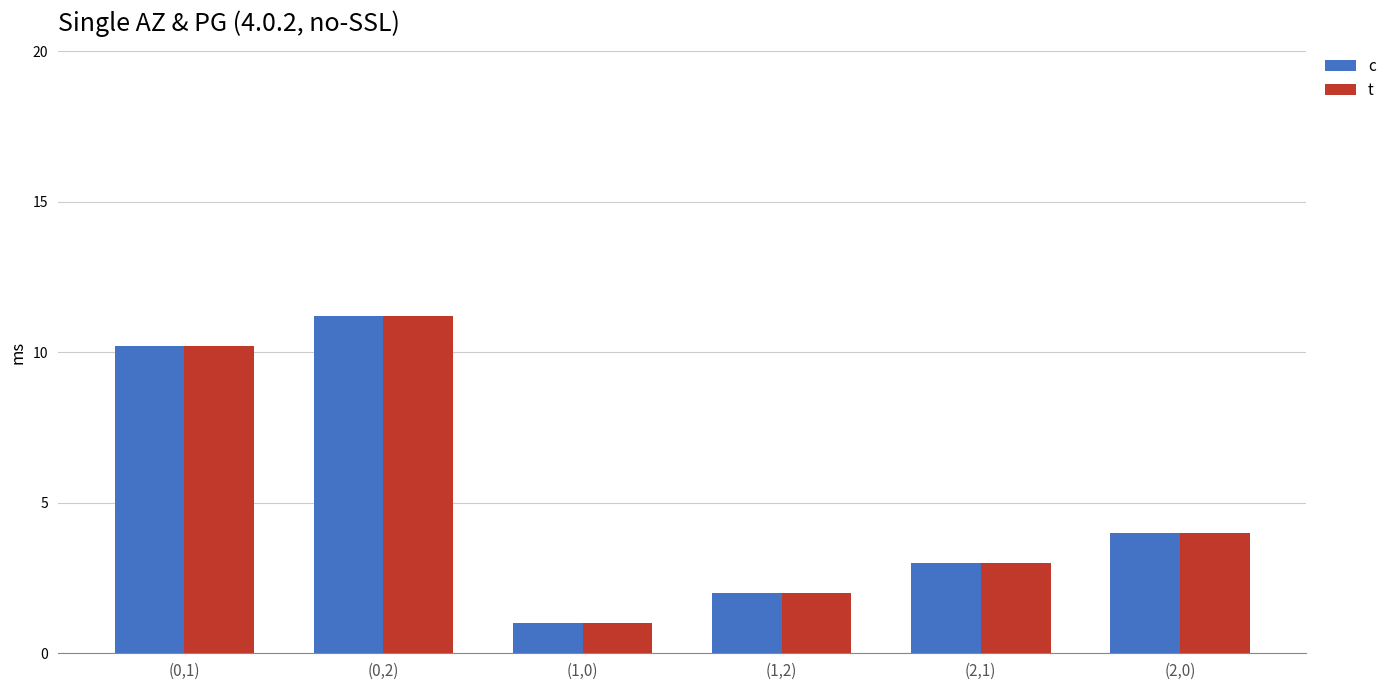

At which label is c closest to 6?

(2,0)